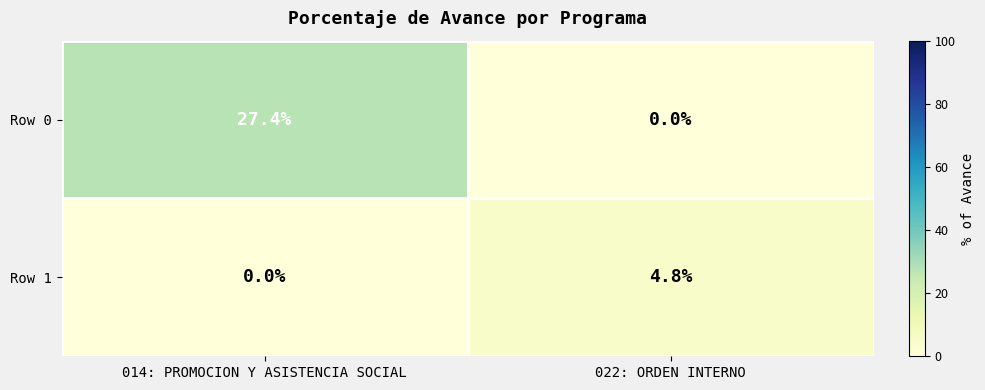

Which series has the widest spread of values?

Row 0